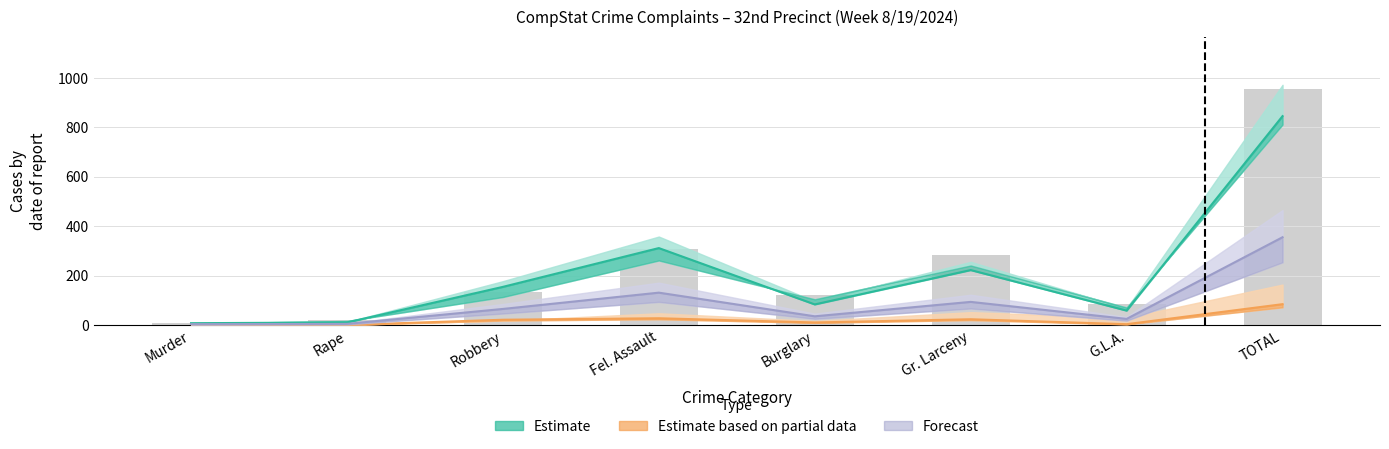

Reading left to right, what are all the values shown in this chart?

Estimate: 7.0	10.0	154.0	311.0	83.0	222.0	58.0	845.0
Estimate based on partial data: 0.0	0.0	21.0	27.0	10.0	23.0	3.0	84.0
Forecast: 2.9	4.2	64.7	130.6	34.9	93.2	24.4	354.9